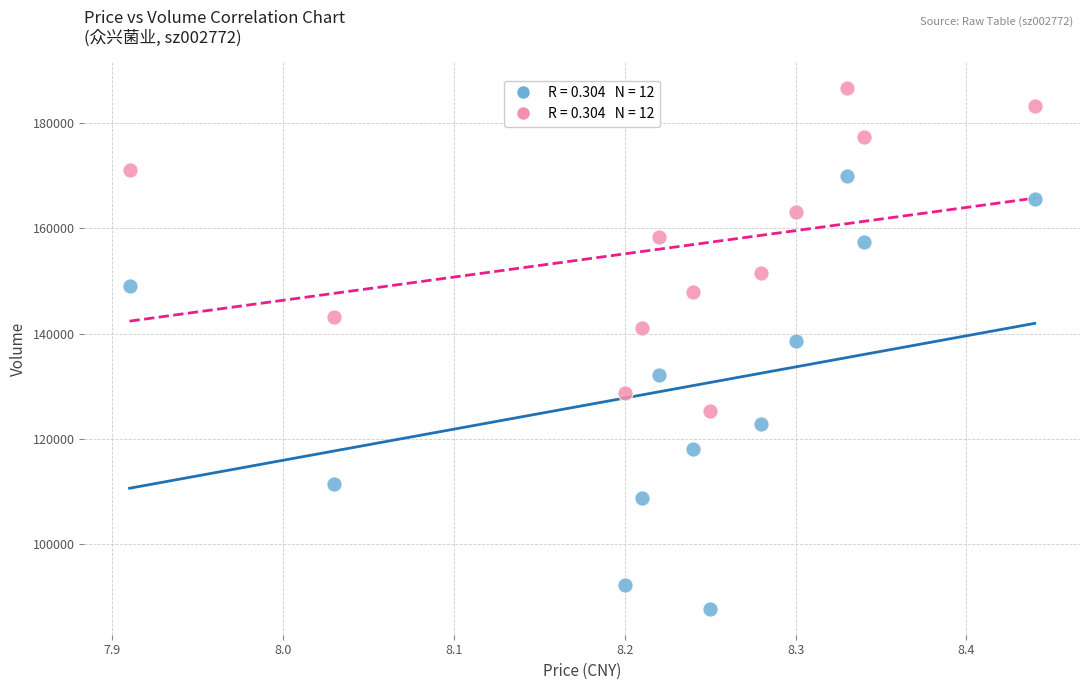

Across all data points, what is the range of Y values (max minus min)?

98808